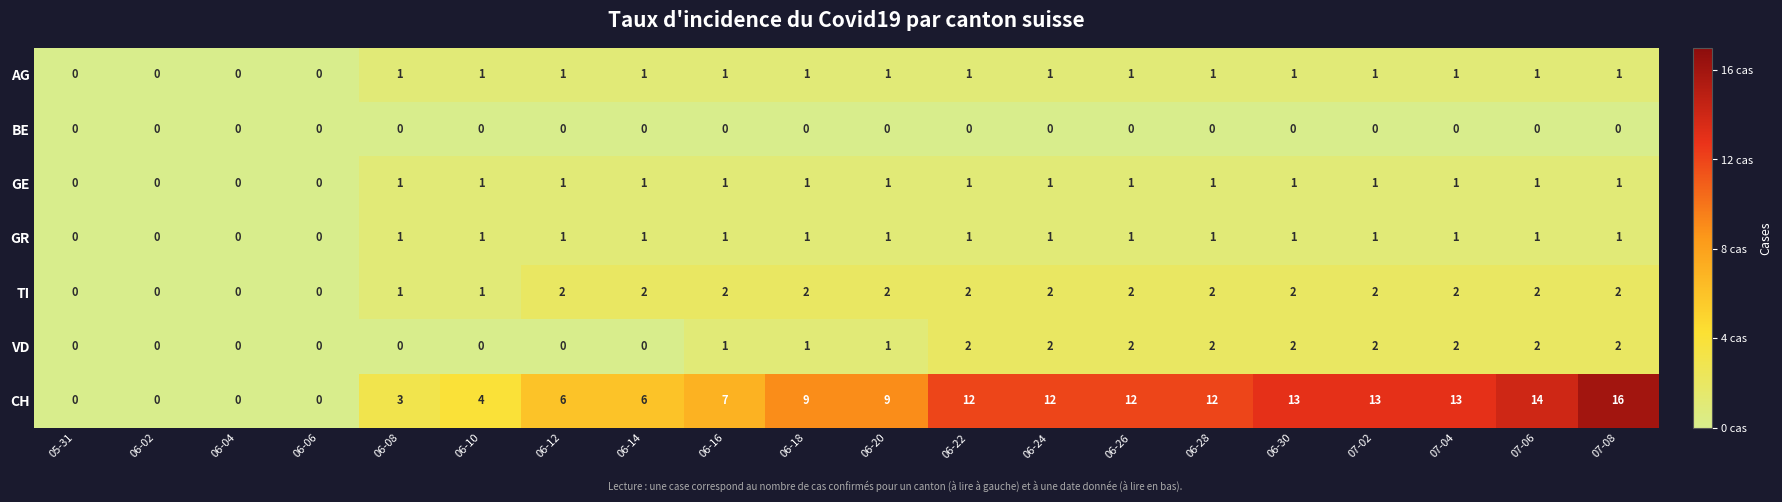

At how many categories does at least one series exceed 11?

9